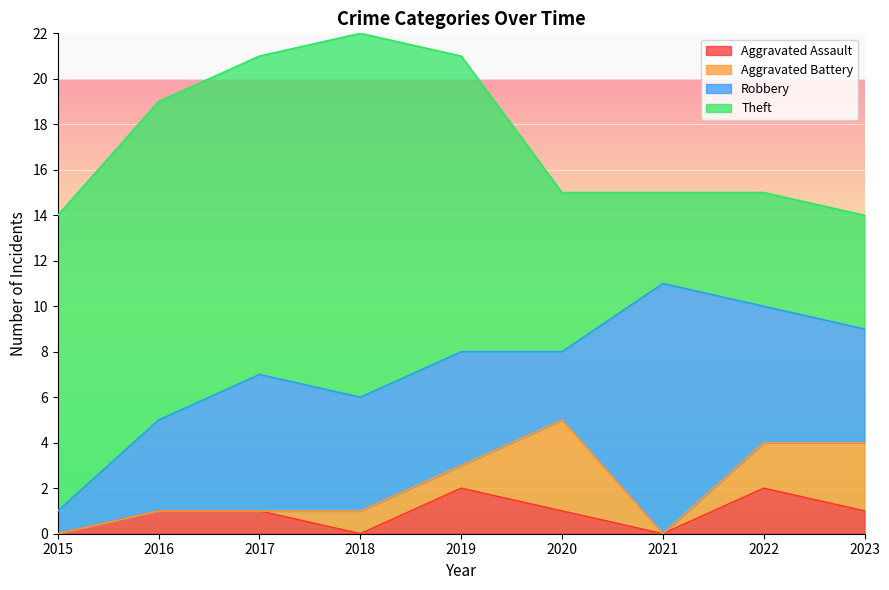

Where is the first local maximum for Aggravated Assault?

2019